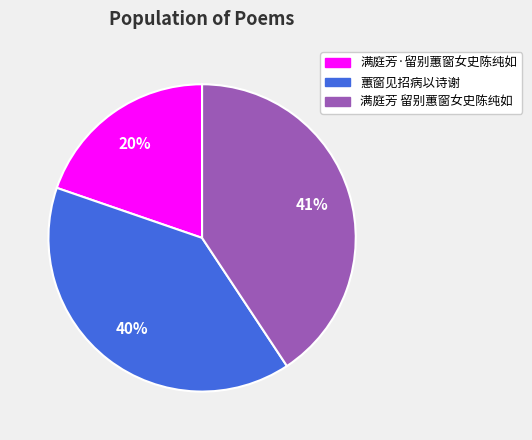

Rank the categories by value from highest to lowest.

满庭芳 留别蕙窗女史陈纯如, 蕙窗见招病以诗谢, 满庭芳·留别蕙窗女史陈纯如